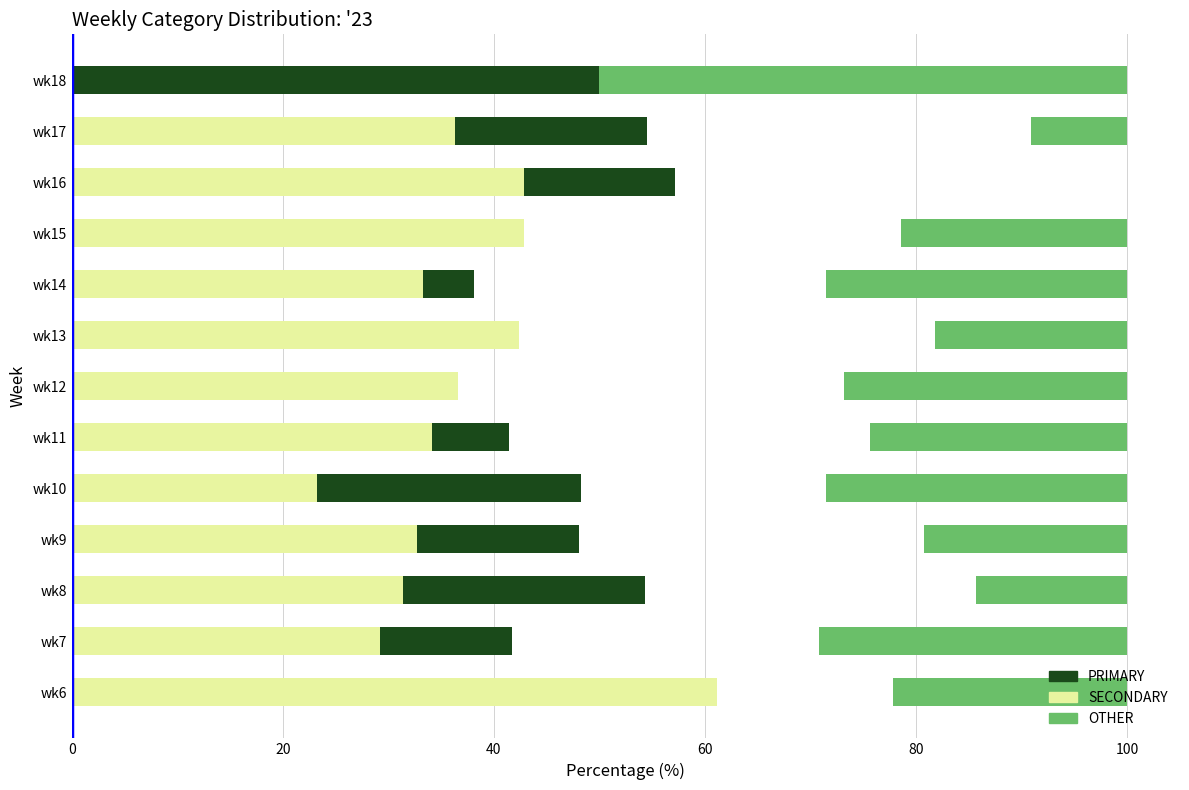

What is the sum of the PRIMARY values at wk9 and wk10?

96.3